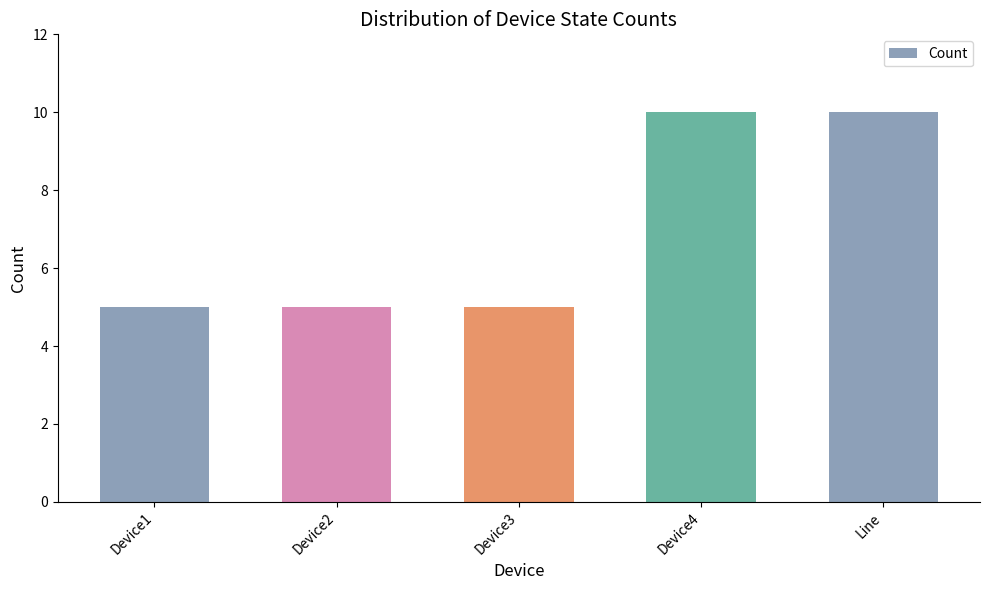

Are the bars horizontal?

No